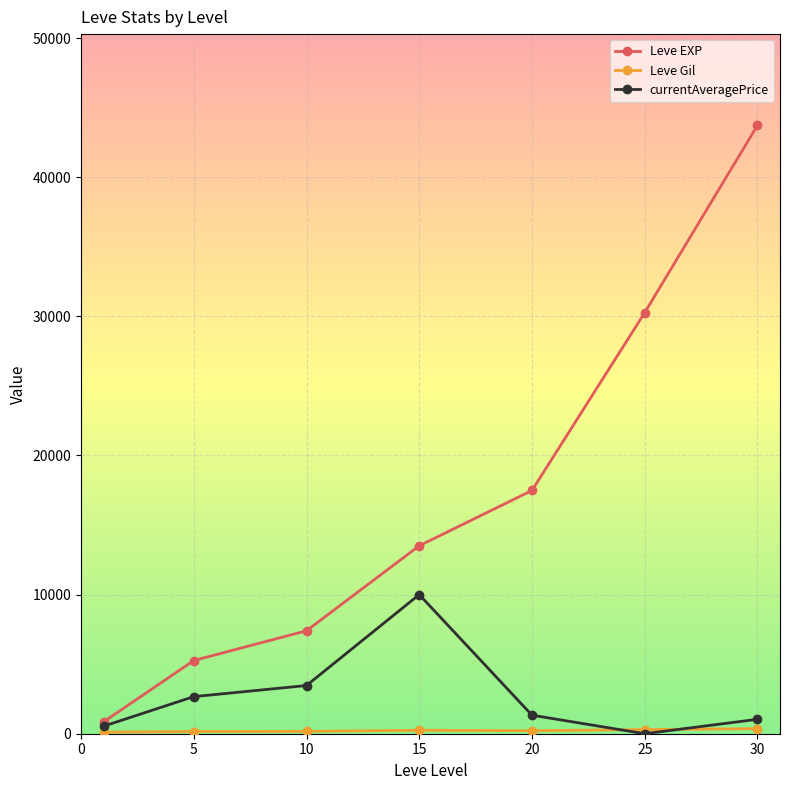

Which series has the largest range (max minus min)?

Leve EXP